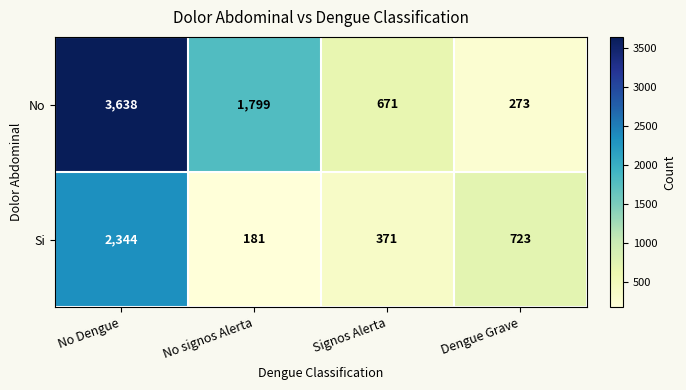

Reading right to left, what are all the values shown in this chart?

No: 273	671	1799	3638
Si: 723	371	181	2344